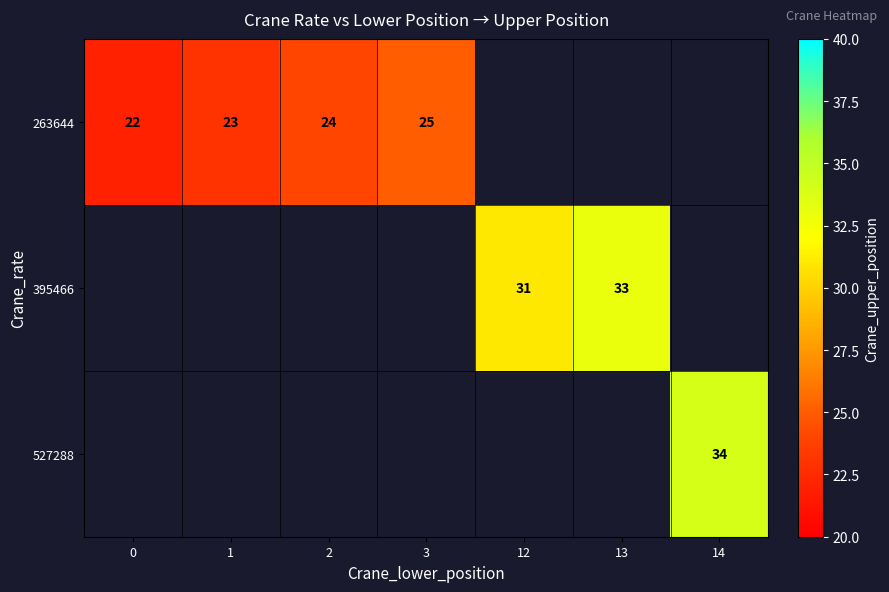

The 263644 series shows 37 at 2. True or false?

False